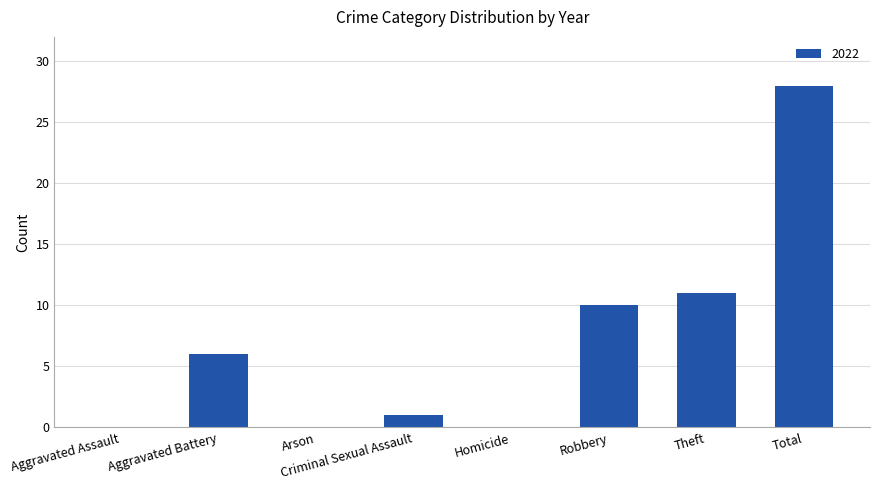

Is it true that the value at Robbery is 5?

False